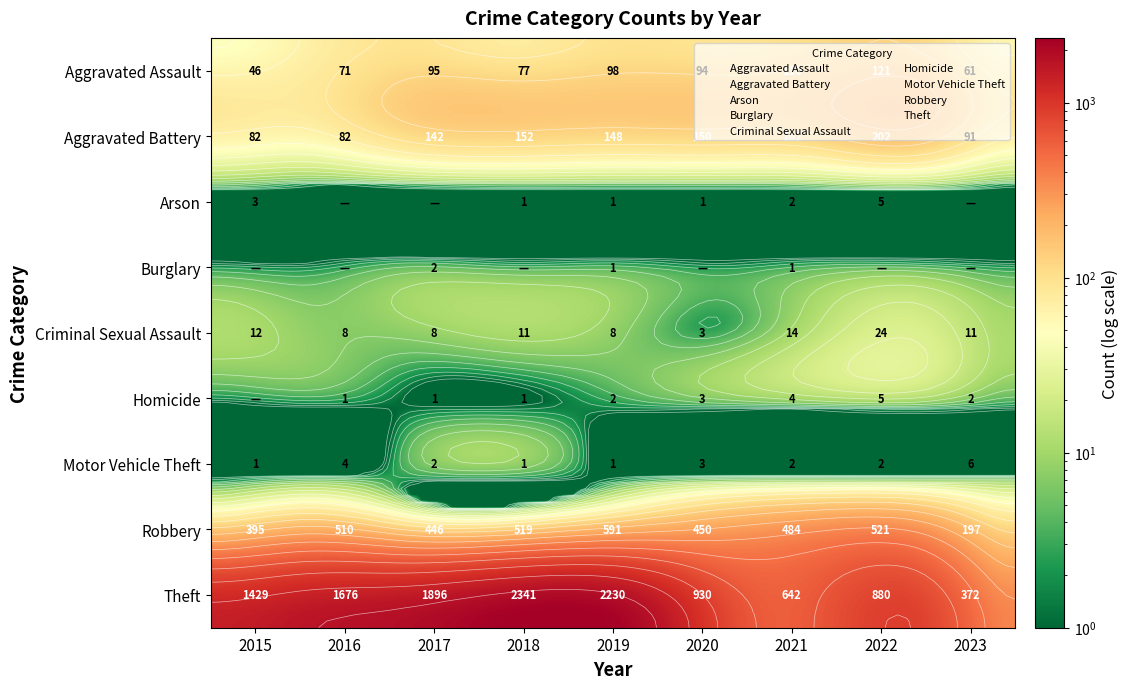

Which category has the lowest value in the Robbery series?

2023